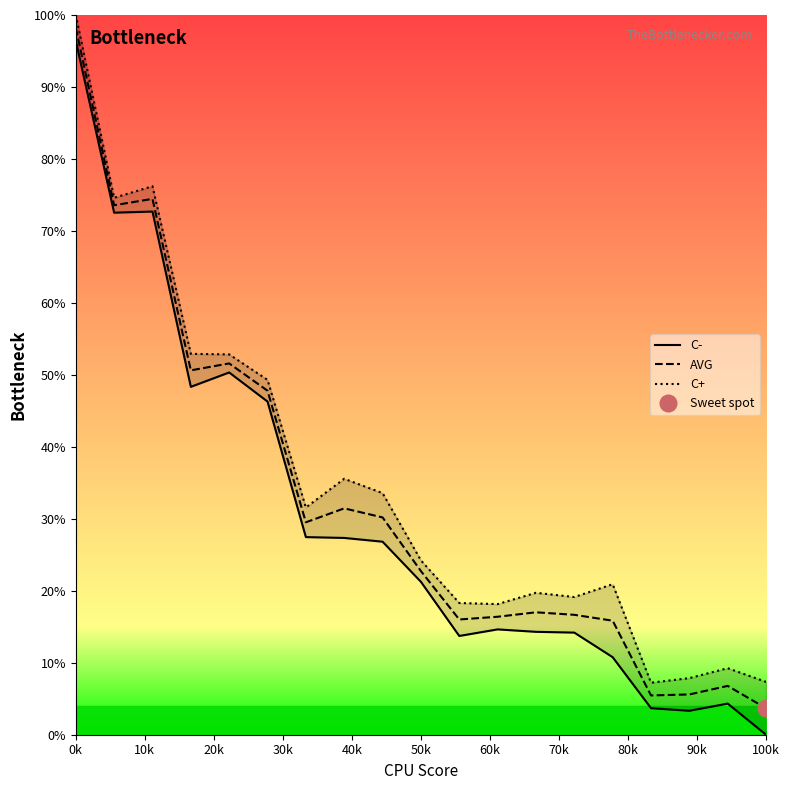

Rank the series by their maximum value, from highest to lowest.

C+, AVG, C-